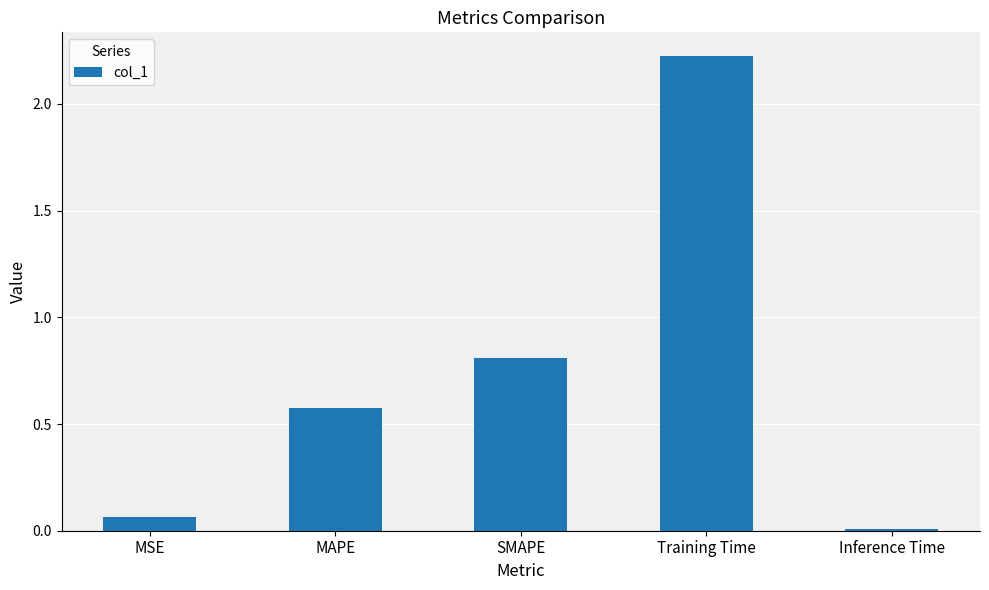

What is the sum of all values?

3.7